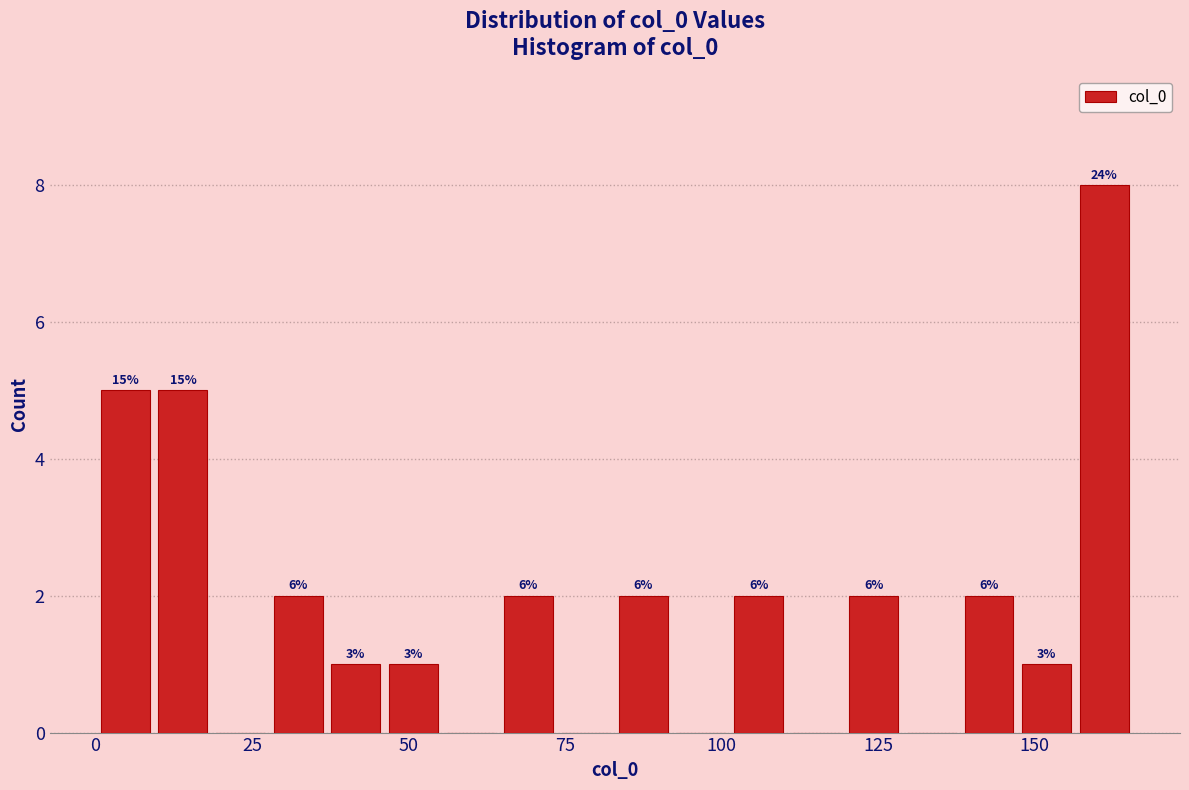

Around what value on the x-axis is the tallest bar? Give the approximate position of its centre, as read against the axis.

160